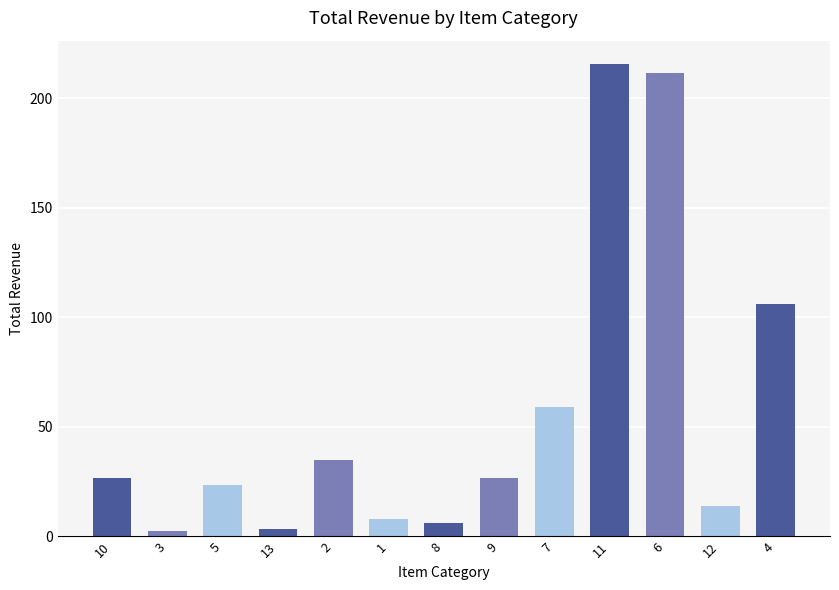

Count the number of categories in the chart.

13